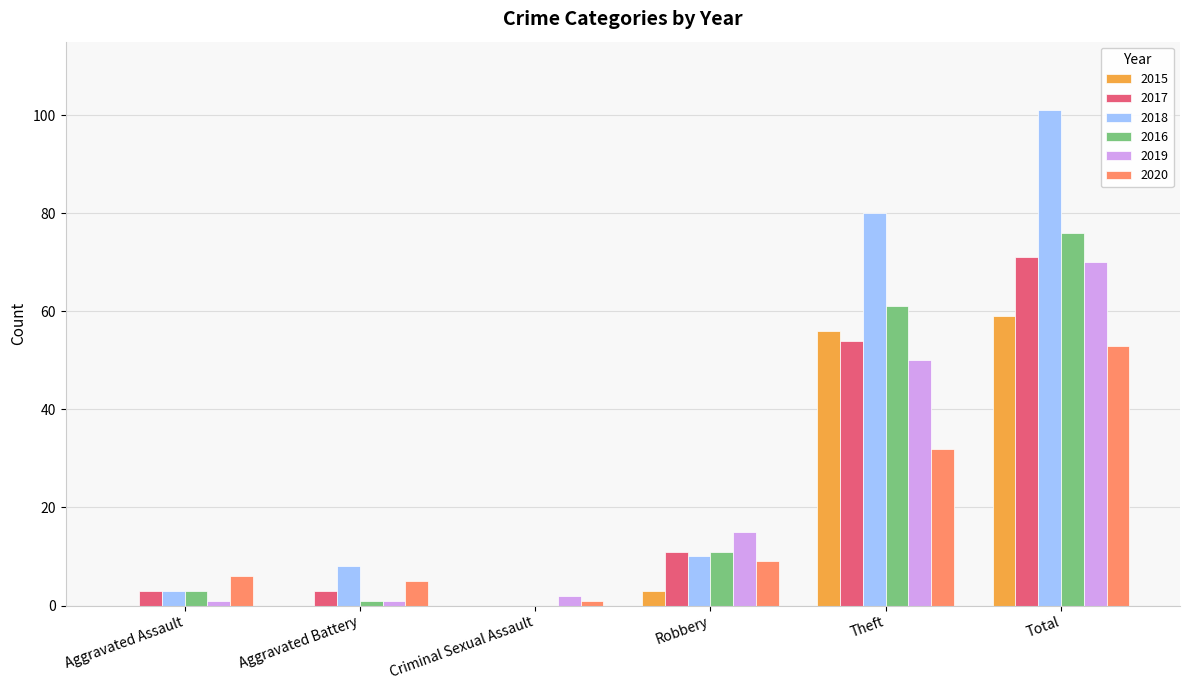

Does the chart contain stacked bars?

No